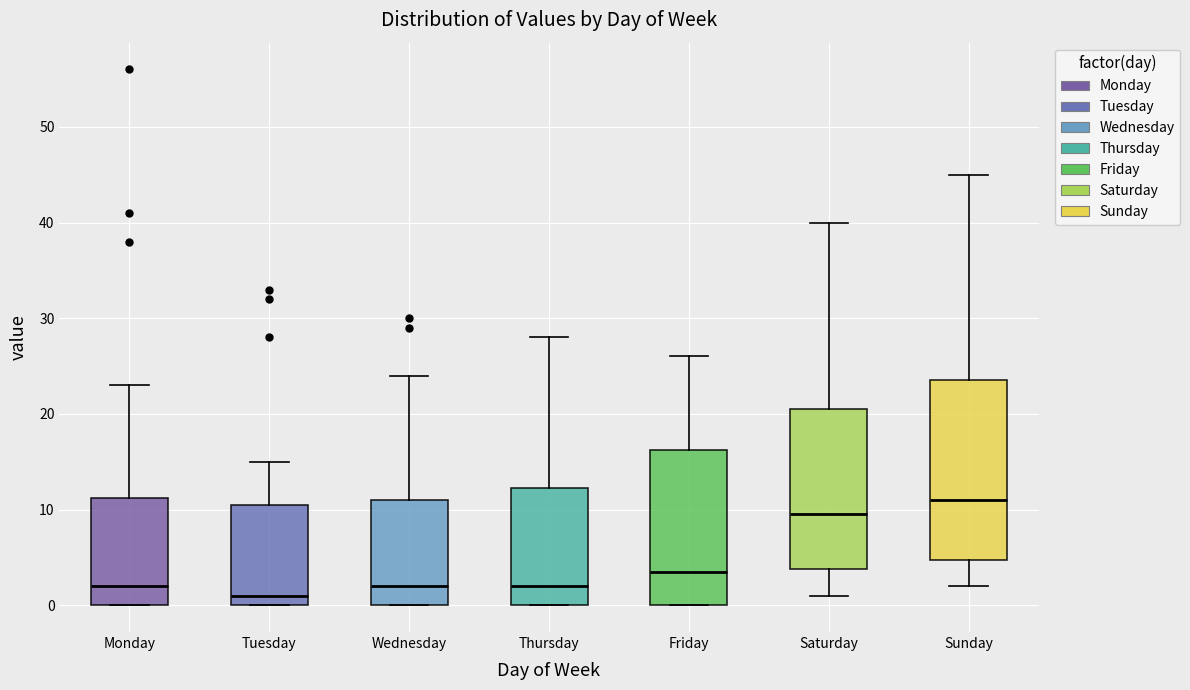

Reading left to right, transcribe this box plot: for each box, give where its median line is, the range the box spans, and where its two whiskers end, as read against the y-axis. The values are not printed on the chart, so give them approximately, as read against the axis.

Monday: median 2, box 0 to 11, whiskers 0 to 23
Tuesday: median 1, box 0 to 11, whiskers 0 to 15
Wednesday: median 2, box 0 to 11, whiskers 0 to 24
Thursday: median 2, box 0 to 12, whiskers 0 to 28
Friday: median 4, box 0 to 16, whiskers 0 to 26
Saturday: median 10, box 4 to 21, whiskers 1 to 40
Sunday: median 11, box 5 to 24, whiskers 2 to 45